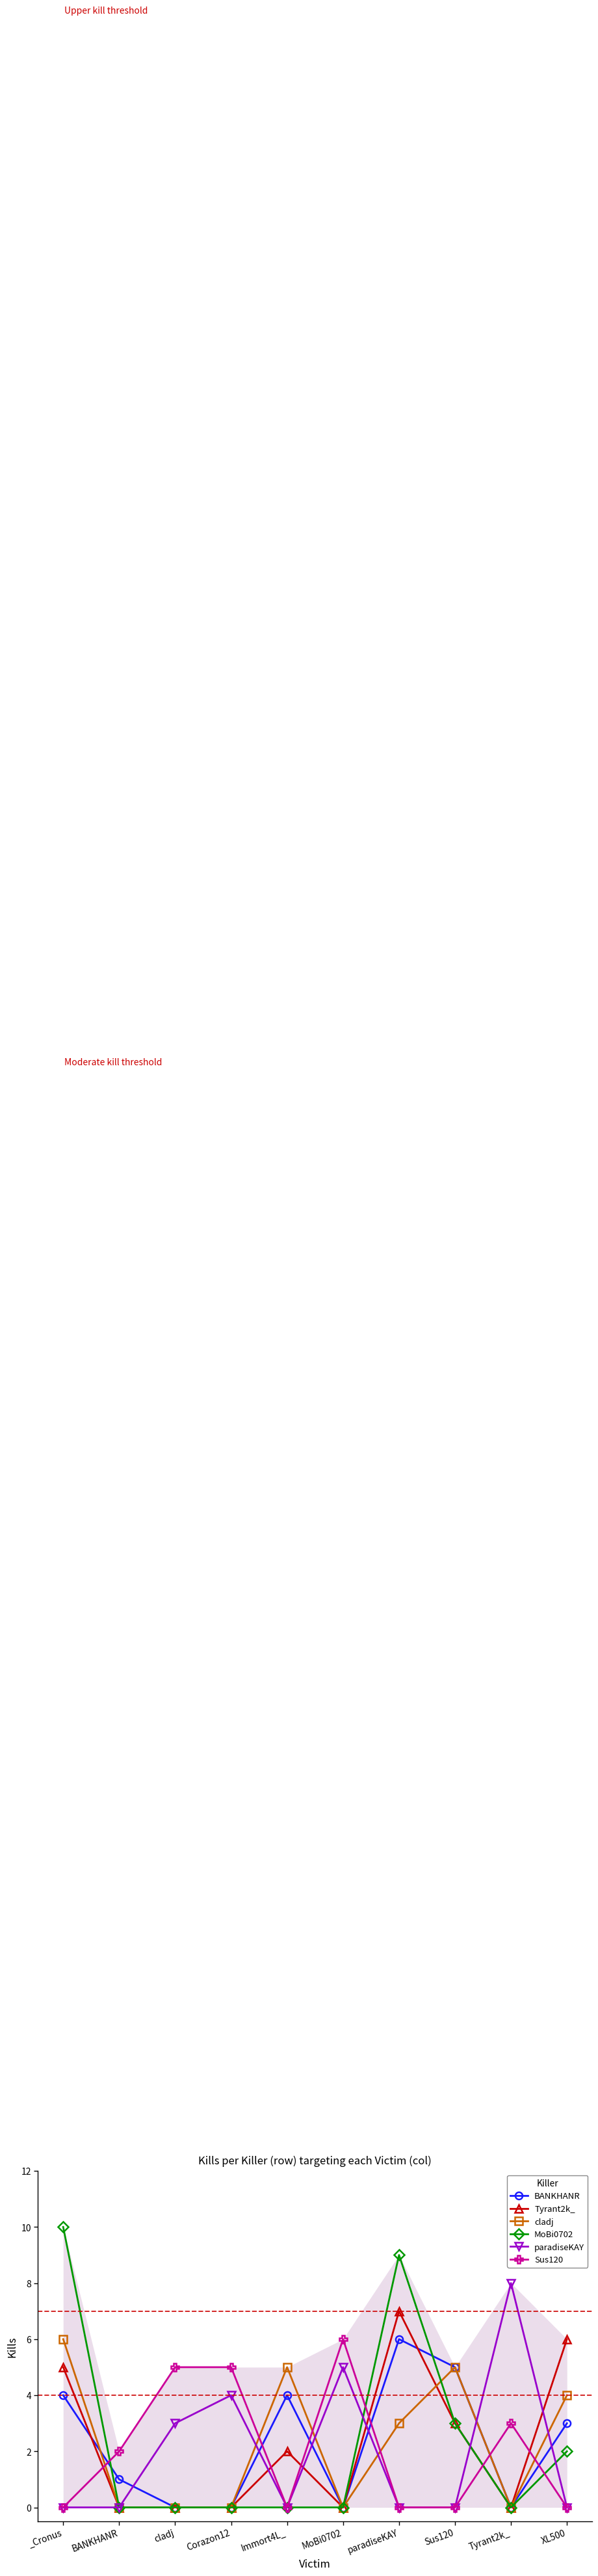

Is the value of paradiseKAY at cladj greater than the value of cladj at cladj?

Yes